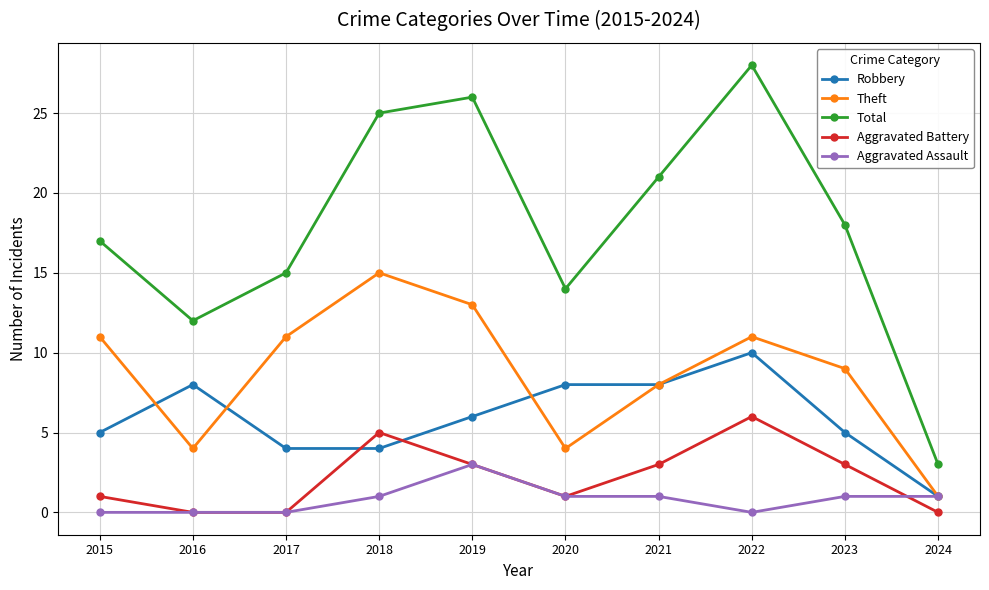

What value does the Theft series have at 2016?

4